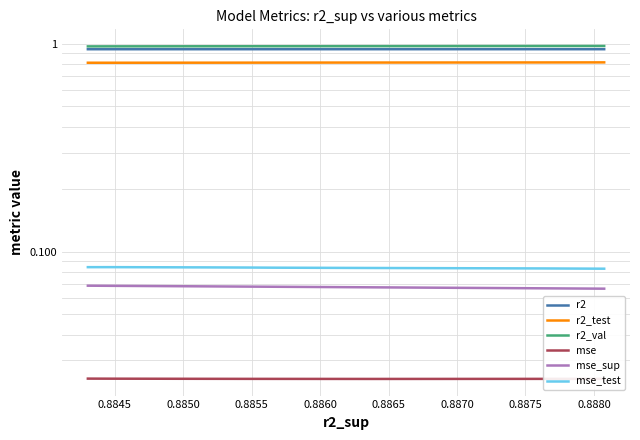

True or false: mse_sup has more than 2 interior local peaks.

False